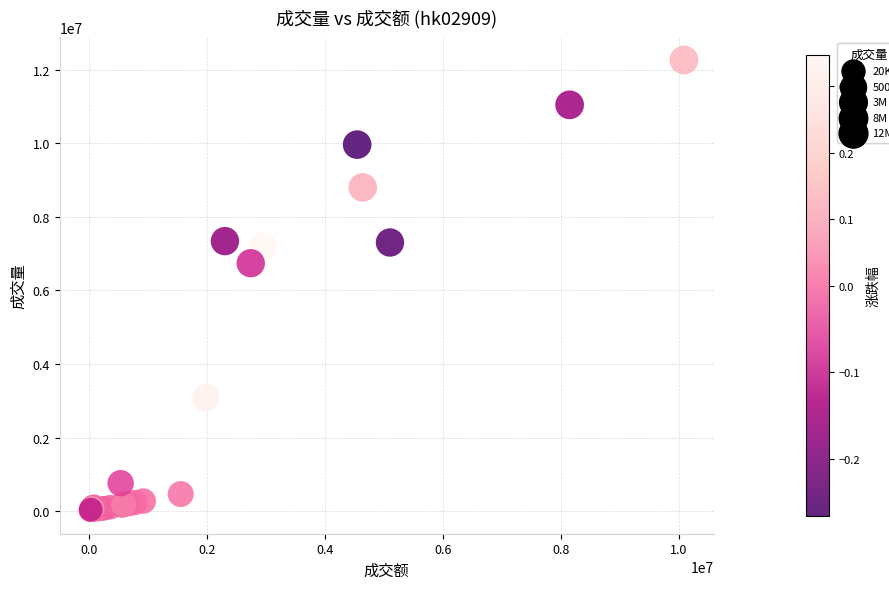

What Y value in the scatter plot is closest to 6132020?

6740000